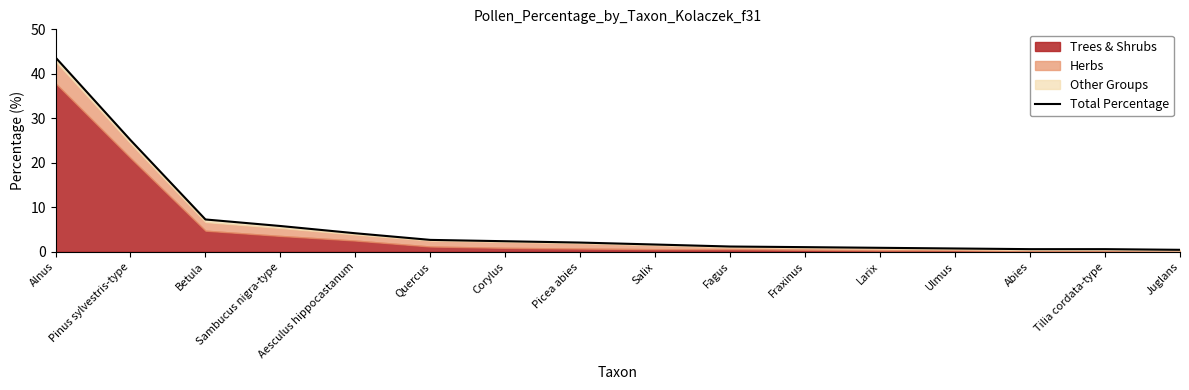

List the labels in order of value, smallest first.

Juglans, Abies, Tilia cordata-type, Ulmus, Larix, Fraxinus, Fagus, Salix, Picea abies, Corylus, Quercus, Aesculus hippocastanum, Sambucus nigra-type, Betula, Pinus sylvestris-type, Alnus